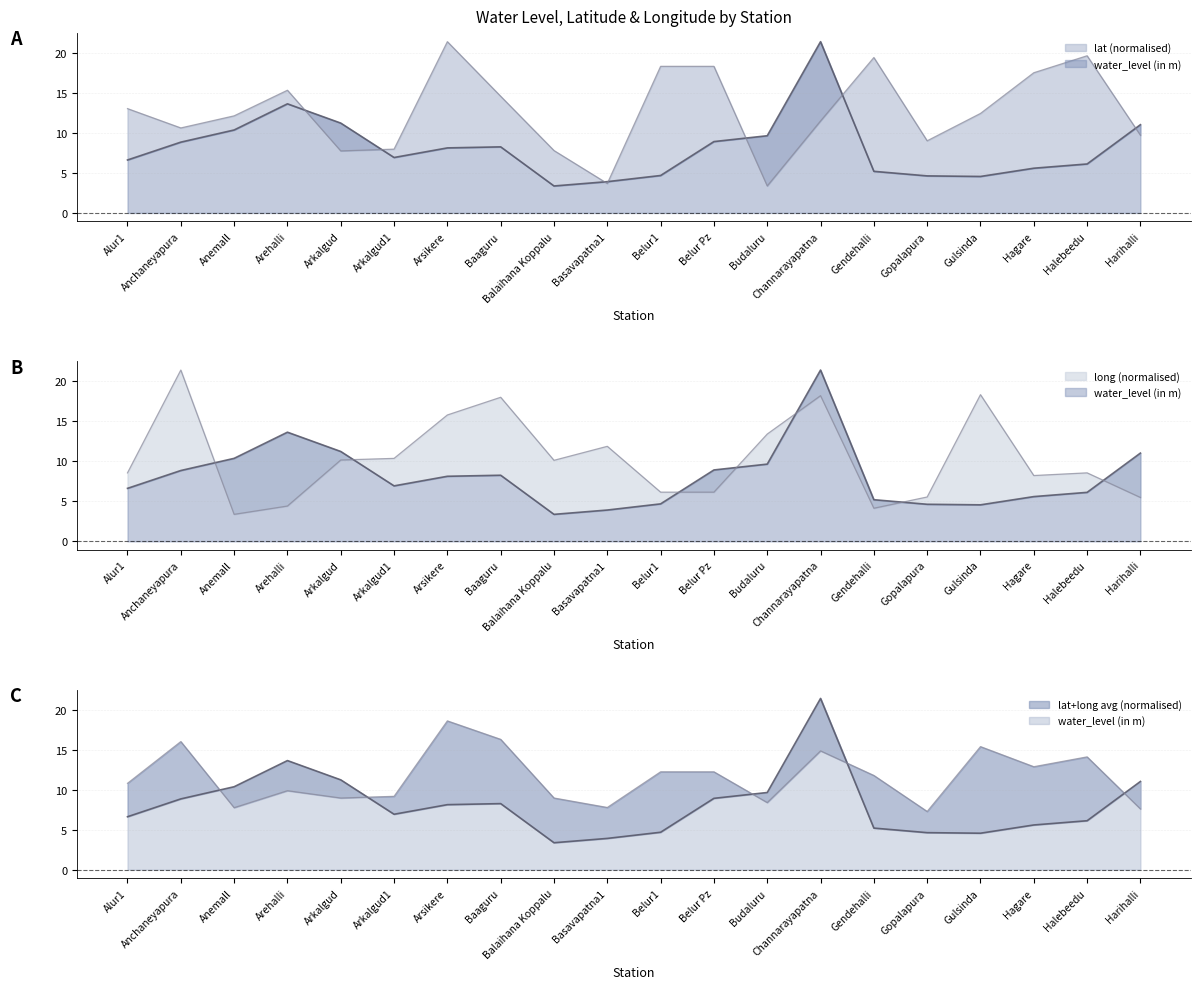

At which label does long reach its peak?

Anchaneyapura